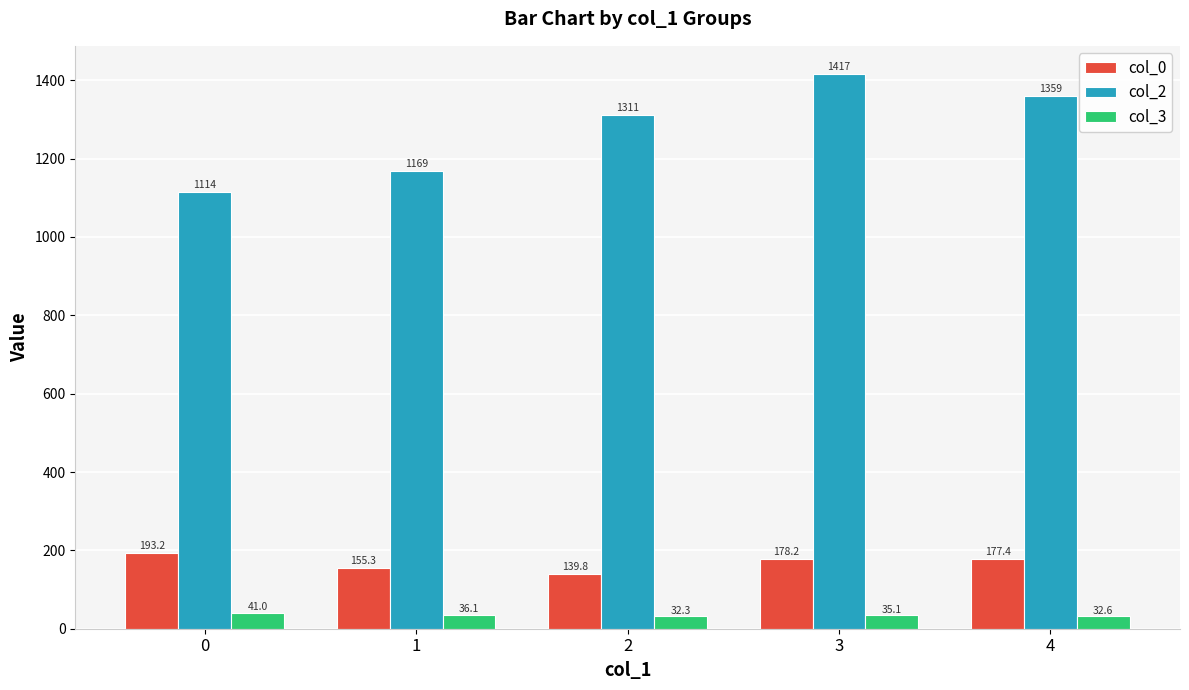

The col_2 series shows 815.9 at 3. True or false?

False